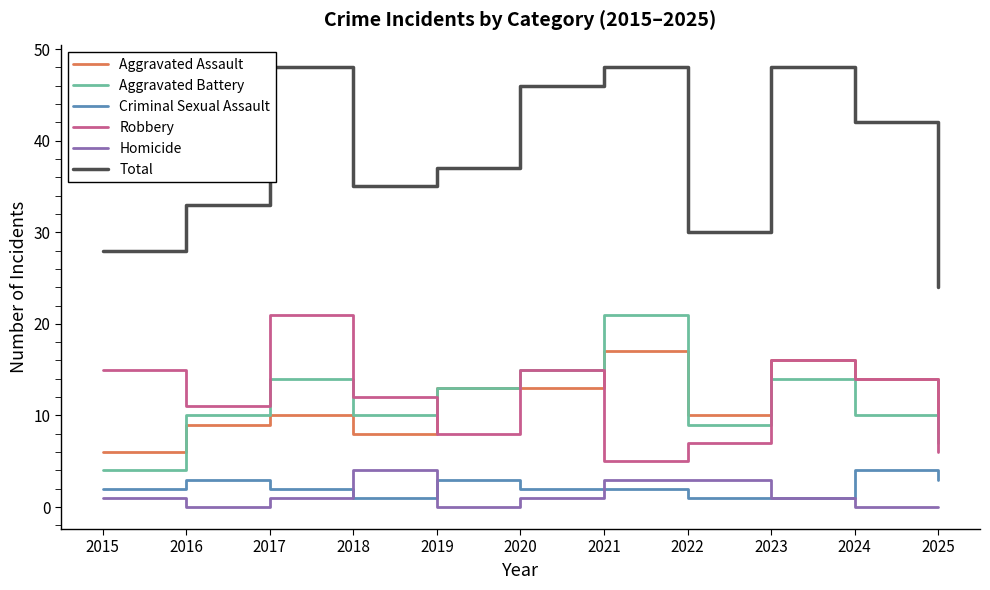

In Aggravated Battery, how many points are lower than both neighbors (excluding endpoints)?

2